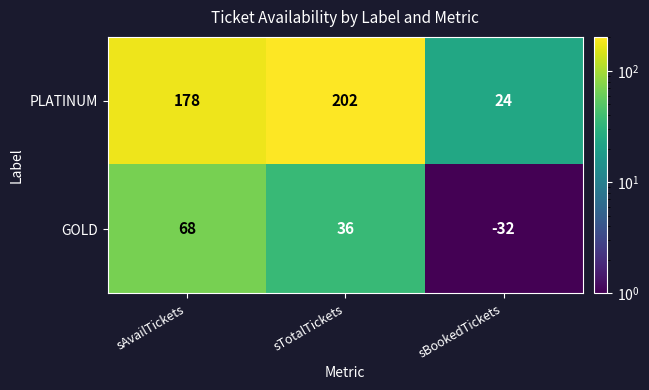

At which category is the sum across all series the highest?

sAvailTickets